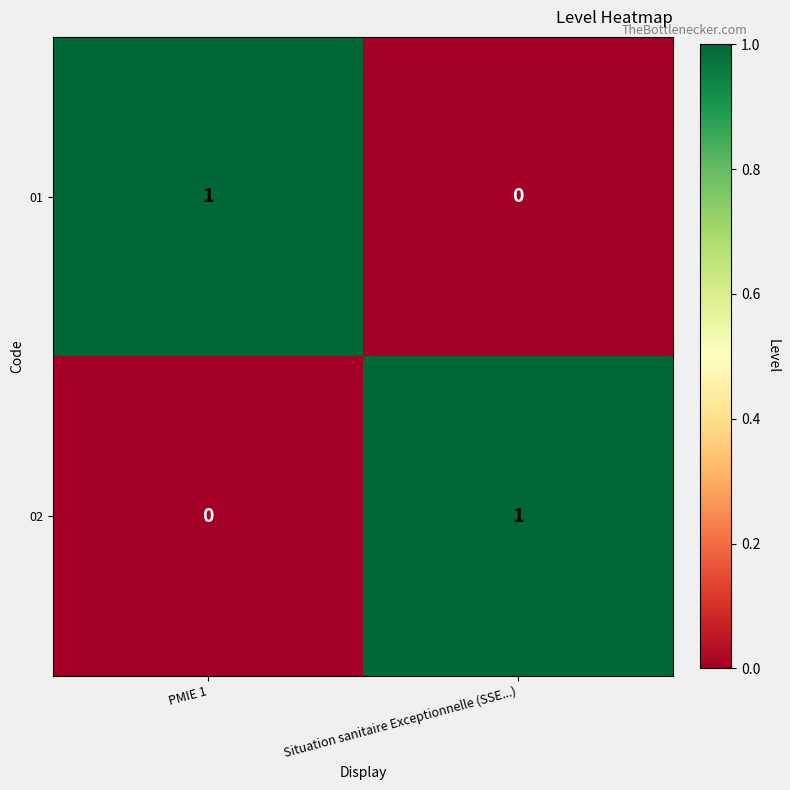

What is the total value across all series at PMIE 1?

1